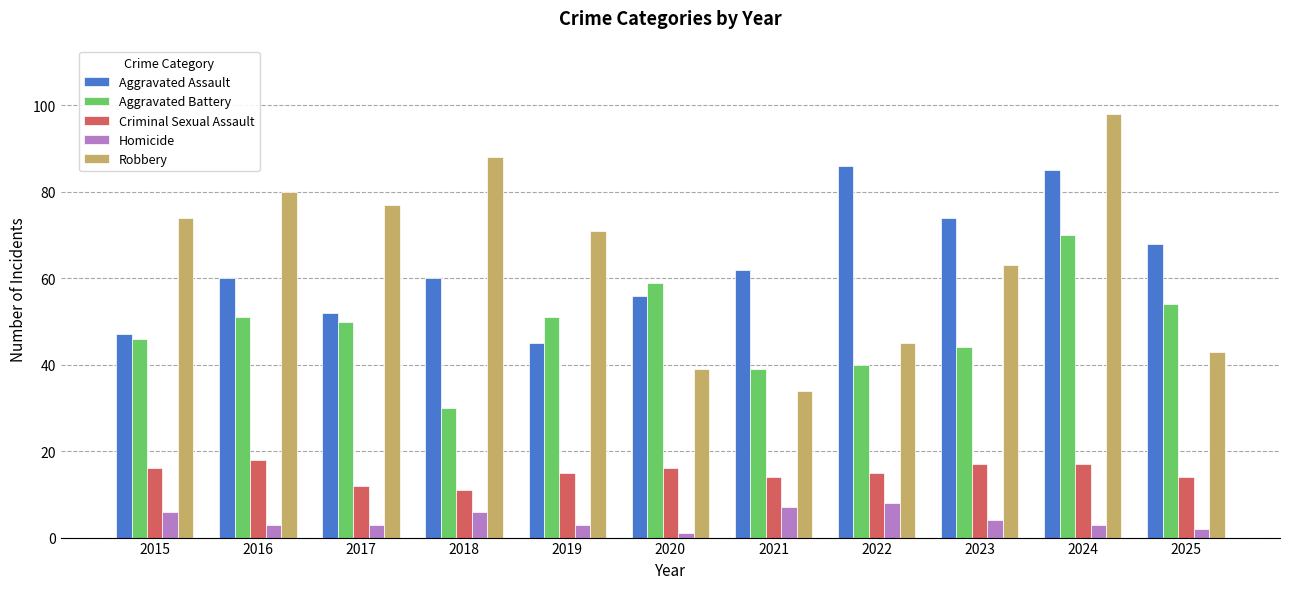

Which category has the highest value across all series?

2024